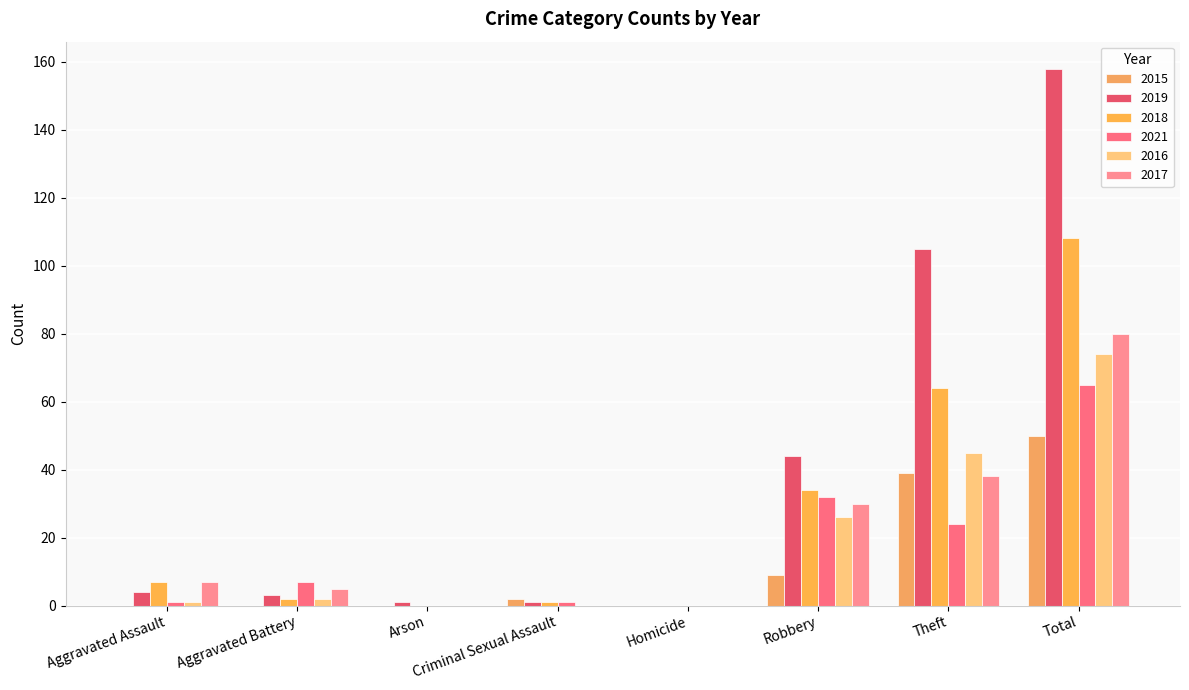

What is the sum of all 2018 values?

216